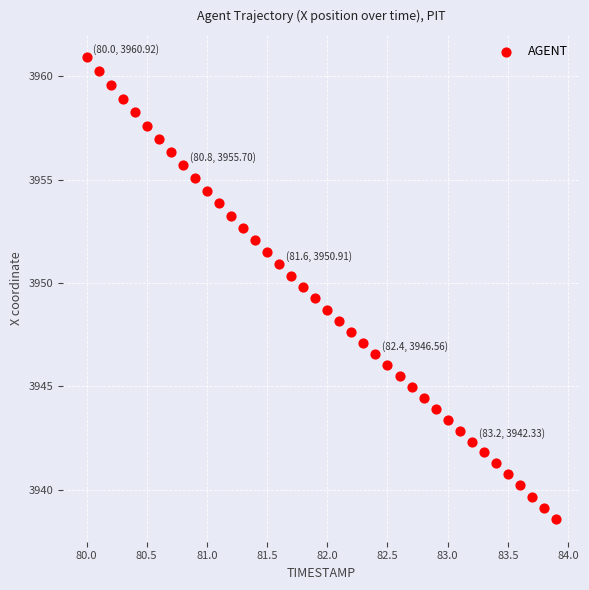

What is the range of X values (max minus min)?

3.9